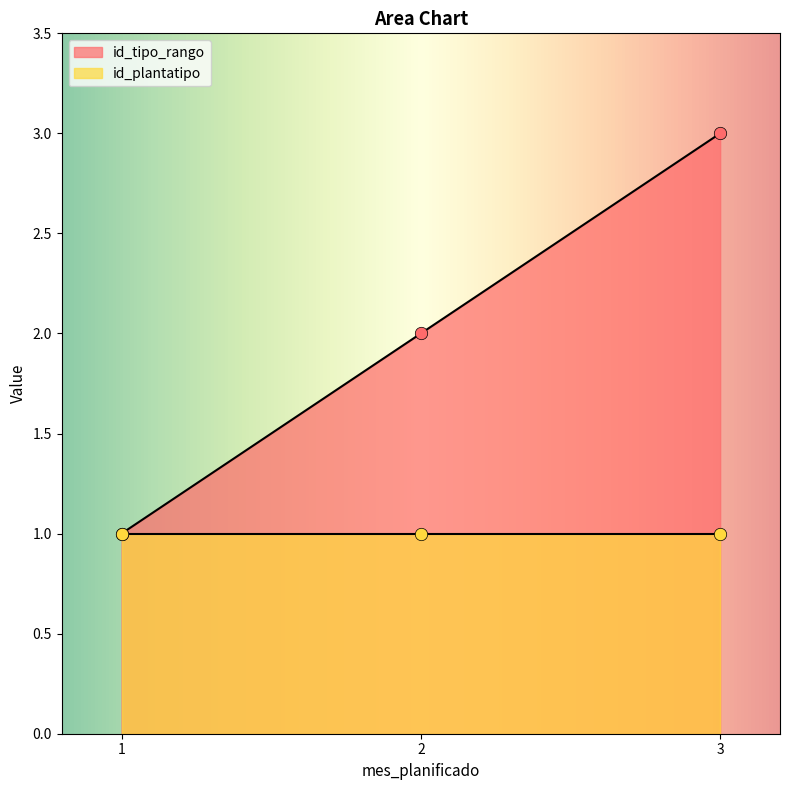

What is the change in value from 2 to 3?

+1